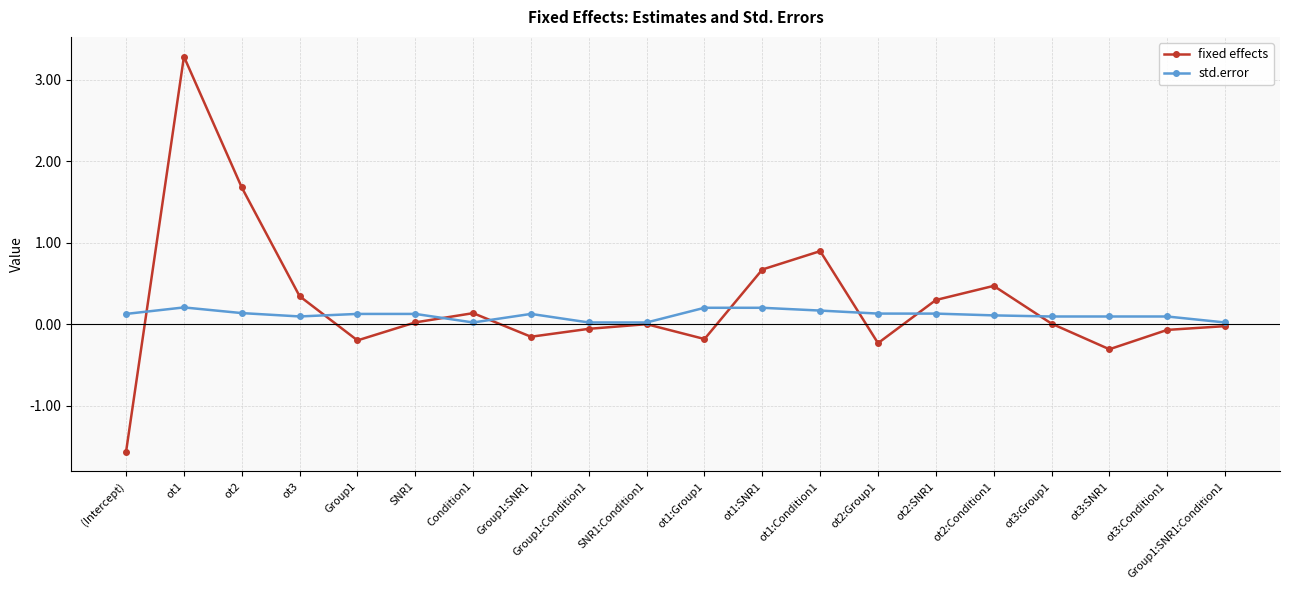

Rank the series by their maximum value, from lowest to highest.

std.error, fixed effects